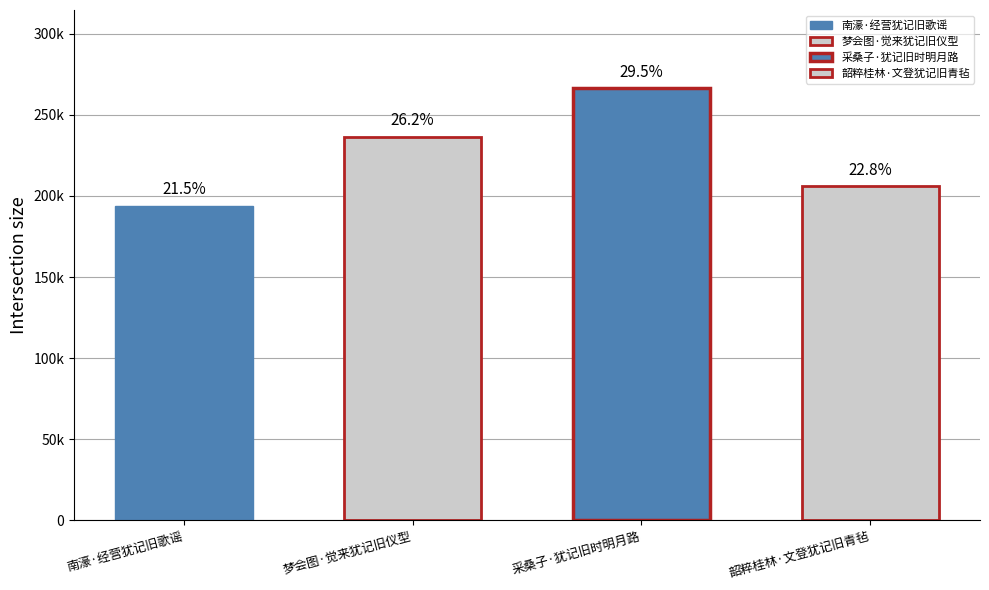

How many data points are less than 236518?

2